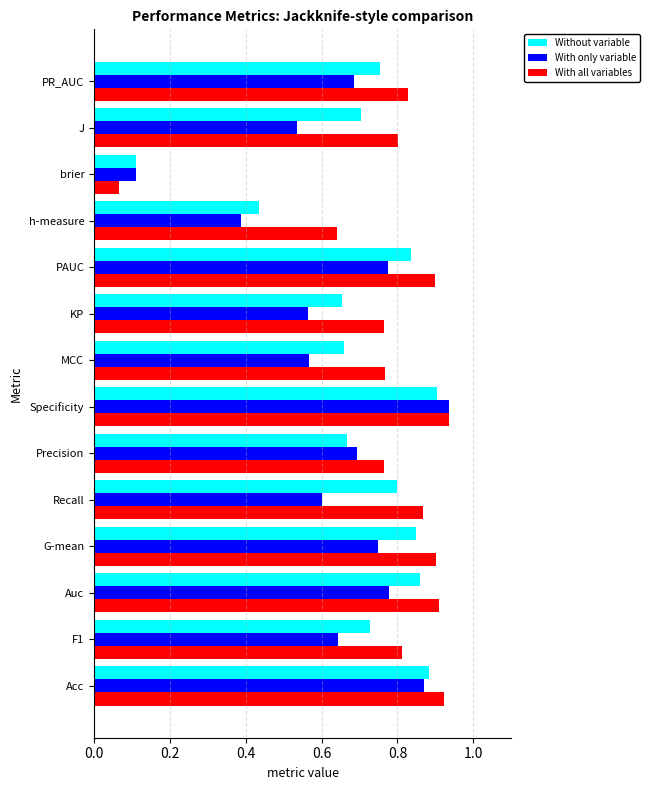

Is the value of With all variables at PAUC greater than the value of With only variable at MCC?

Yes